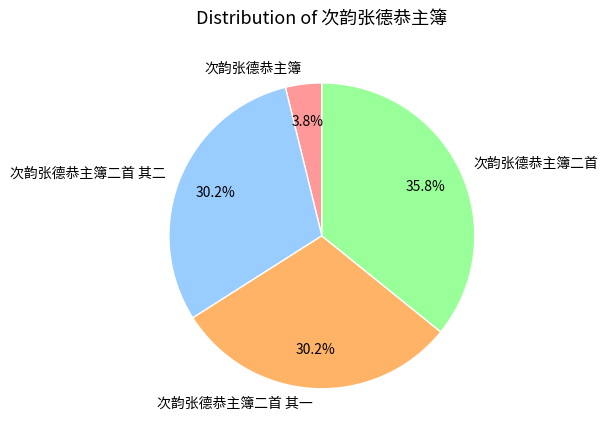

The 次韵张德恭主簿二首 其一 slice represents 30% of the pie. True or false?

True